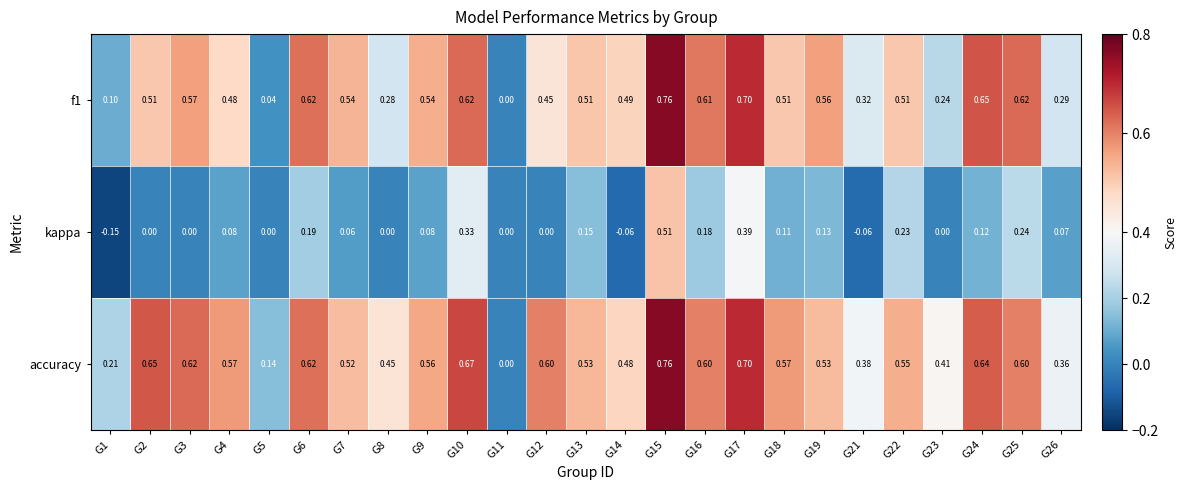

Which series has the largest total across all categories?

accuracy